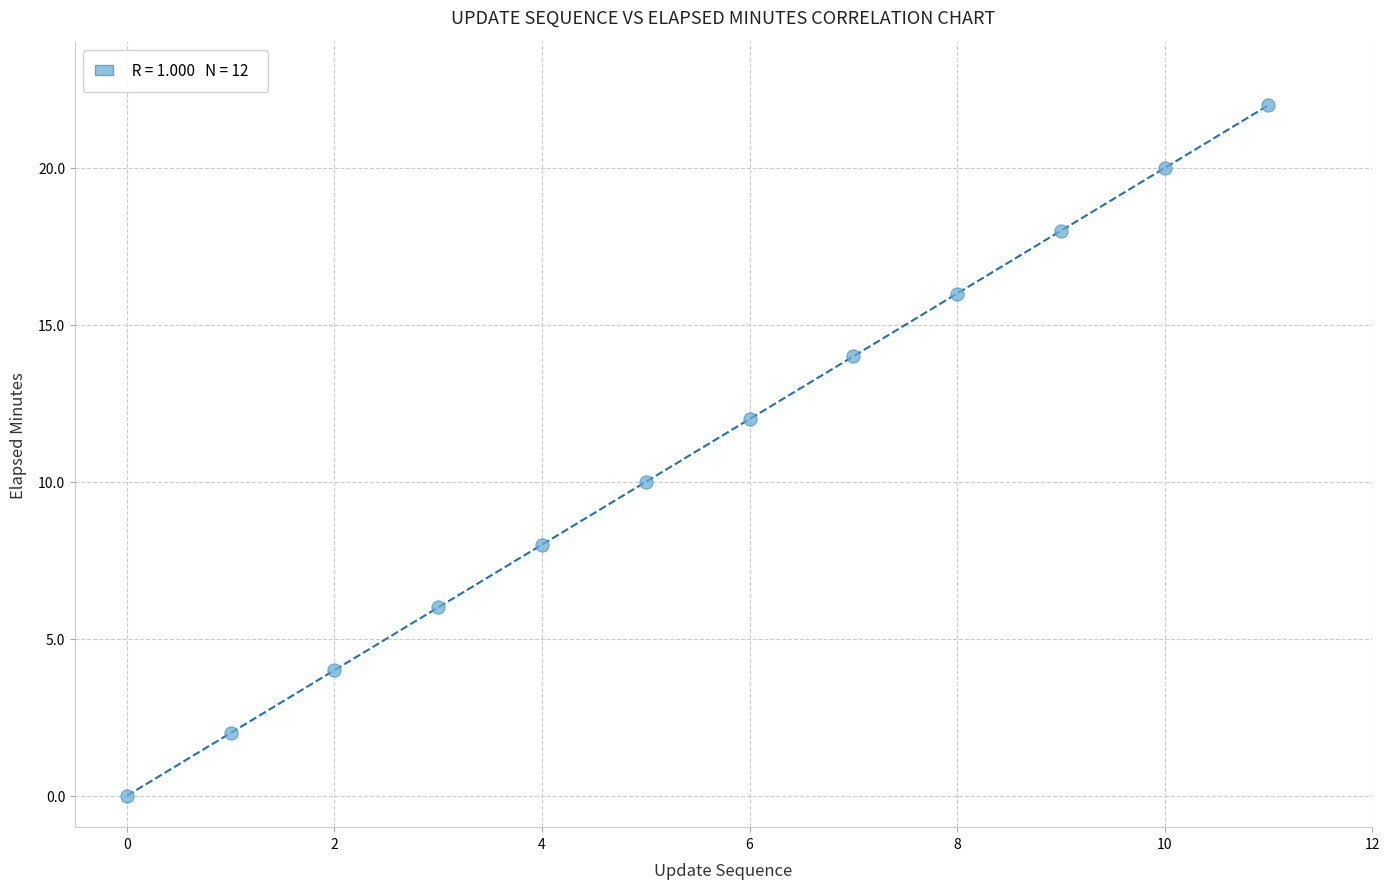

What is the average Y value?

11